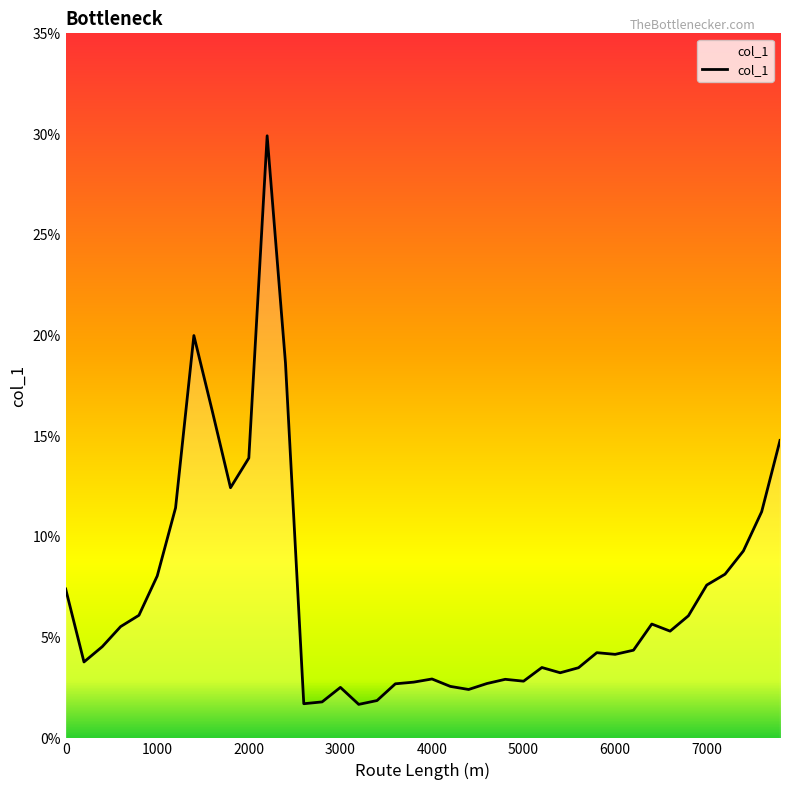

What is the smallest value displayed?

1.7